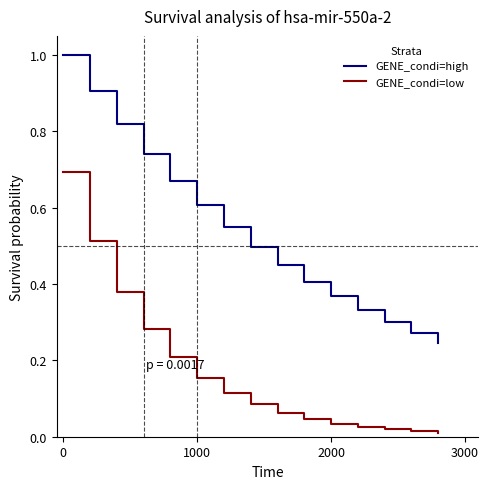

True or false: GENE_condi=low and GENE_condi=high intersect in this chart.

False